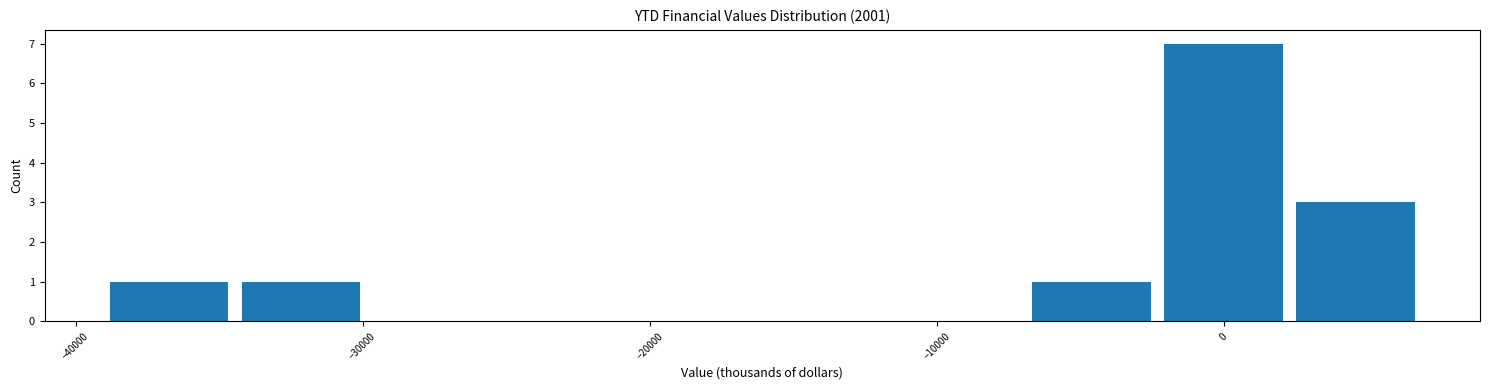

Reading left to right, transcribe this chart: for each bar, give the range it covers on the x-axis and its height. Neither the bar edges nor the heights are printed on the chart, so give them approximately, as read against the axes.

-39000 to -34000: 1
-34000 to -30000: 1
-30000 to -25000: 0
-25000 to -20000: 0
-20000 to -16000: 0
-16000 to -11000: 0
-11000 to -7000: 0
-7000 to -2000: 1
-2000 to 3000: 7
3000 to 7000: 3